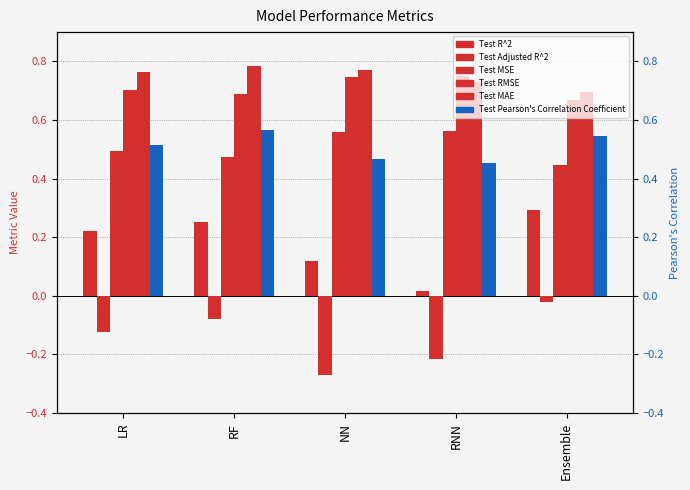

What is the sum of all Test R^2 values?

0.9